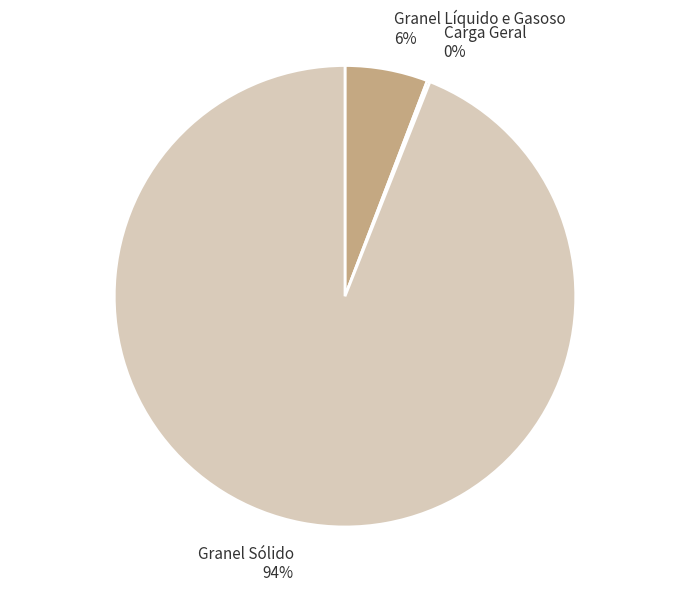

To the nearest percent, what is the average slice percentage?

33%